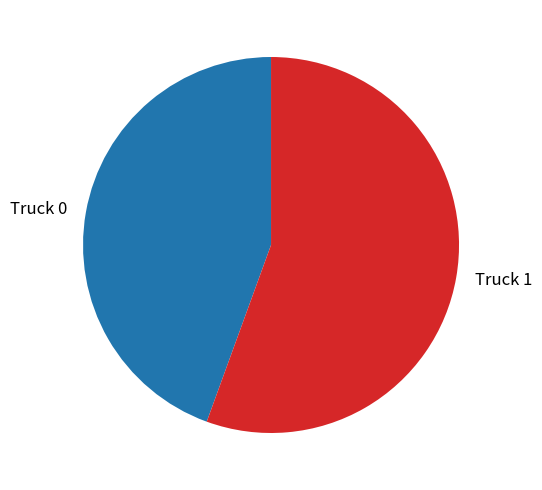

Is there any slice that represents more than half of the pie?

Yes